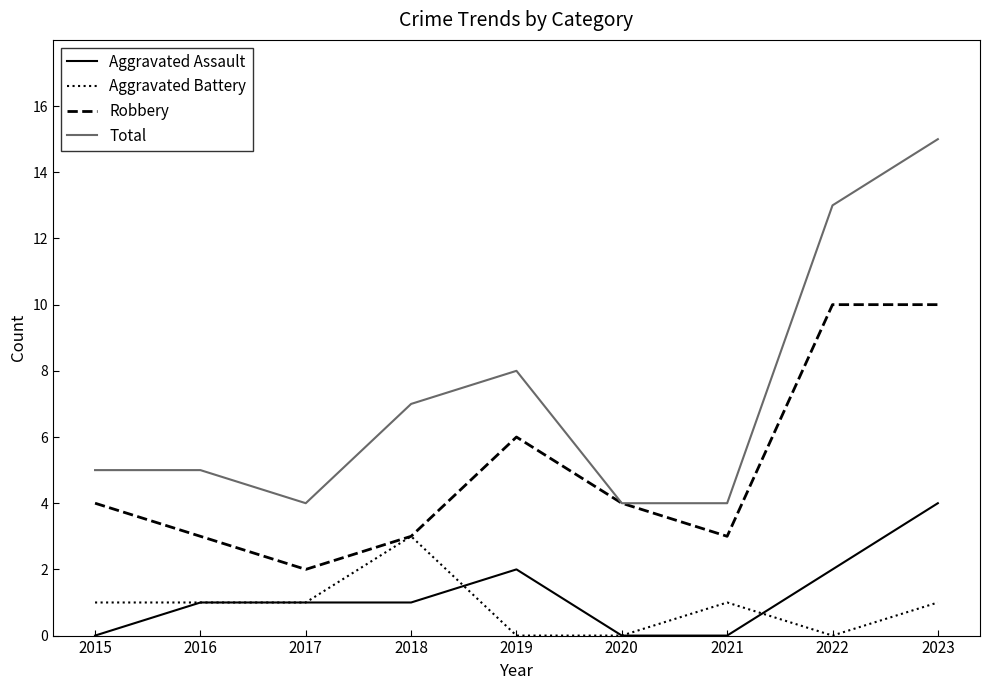

List the series in order of their peak value, lowest first.

Aggravated Battery, Aggravated Assault, Robbery, Total